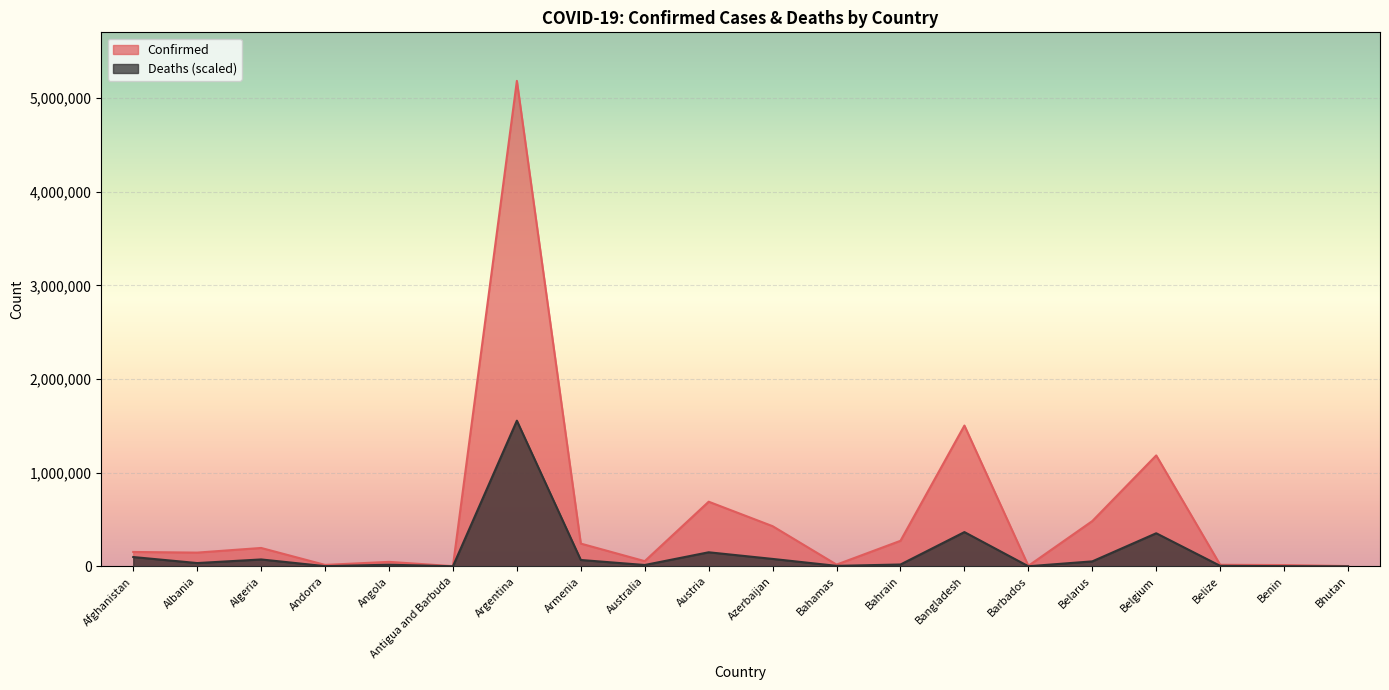

At which label does Deaths reach its peak?

Argentina